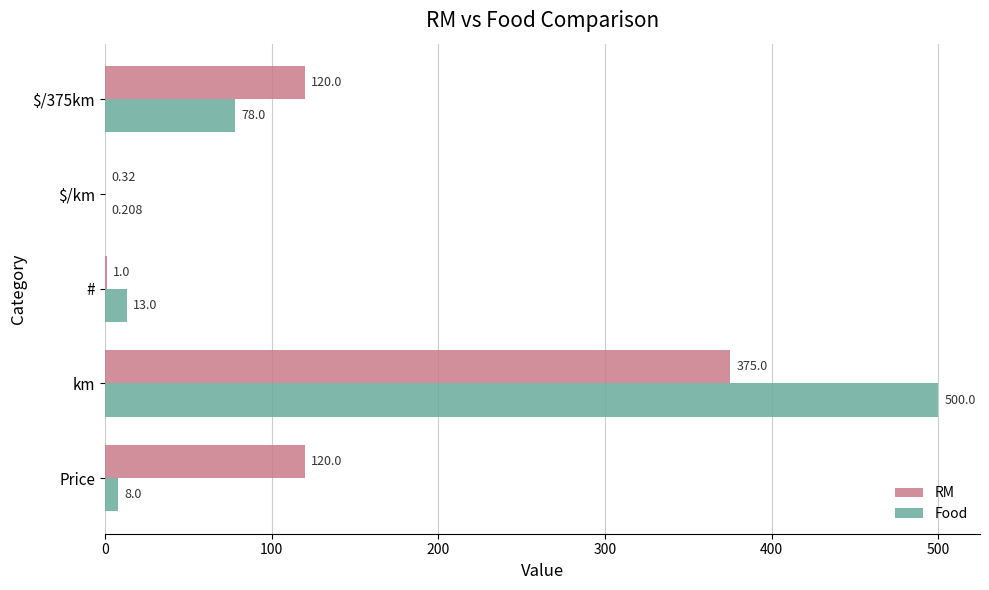

Count the number of categories in the chart.

5